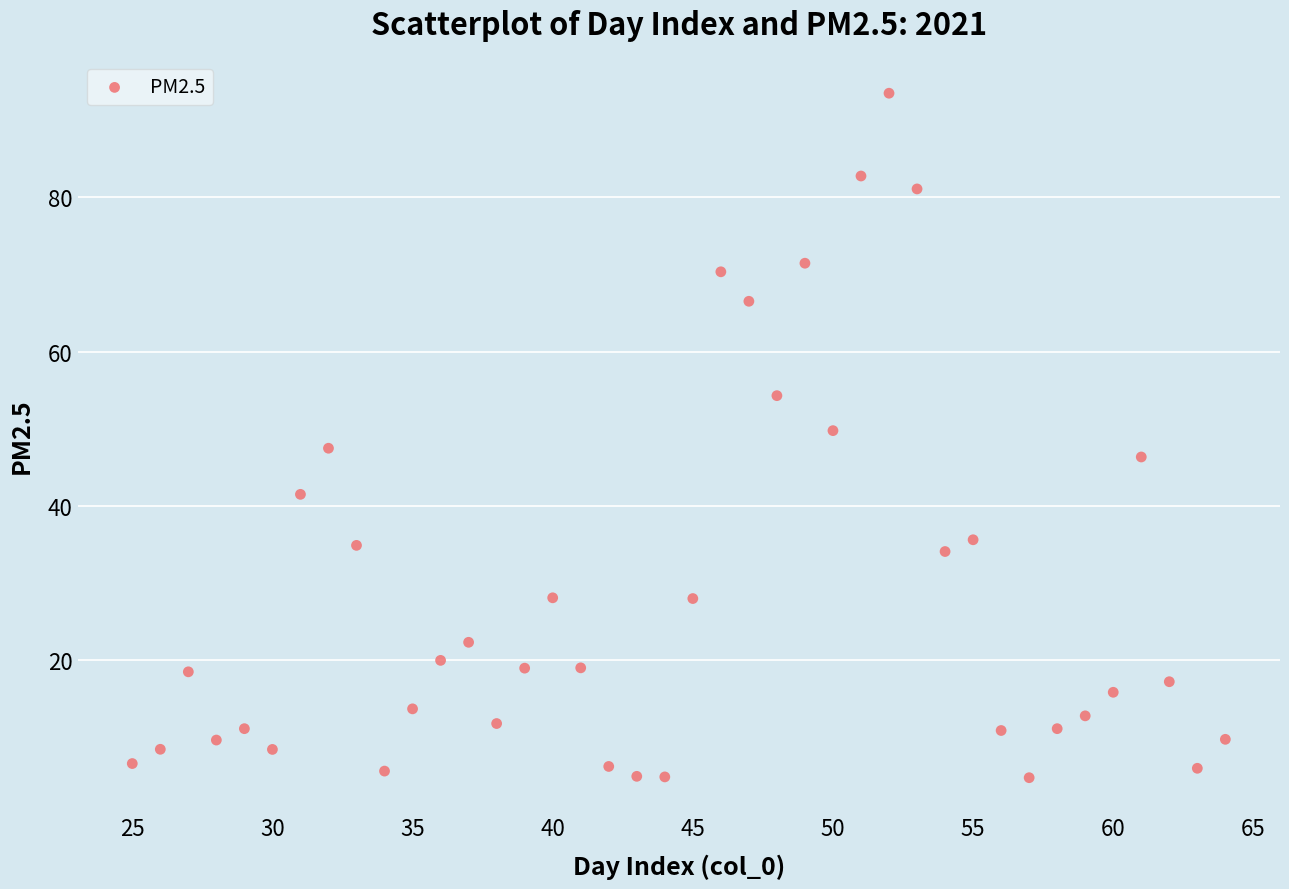

What is the range of X values (max minus min)?

39.0